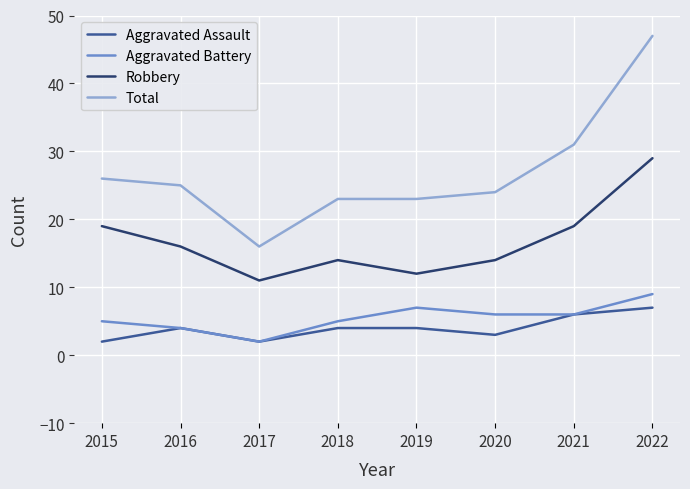

What is the difference between the highest and lowest values at 2021?

25